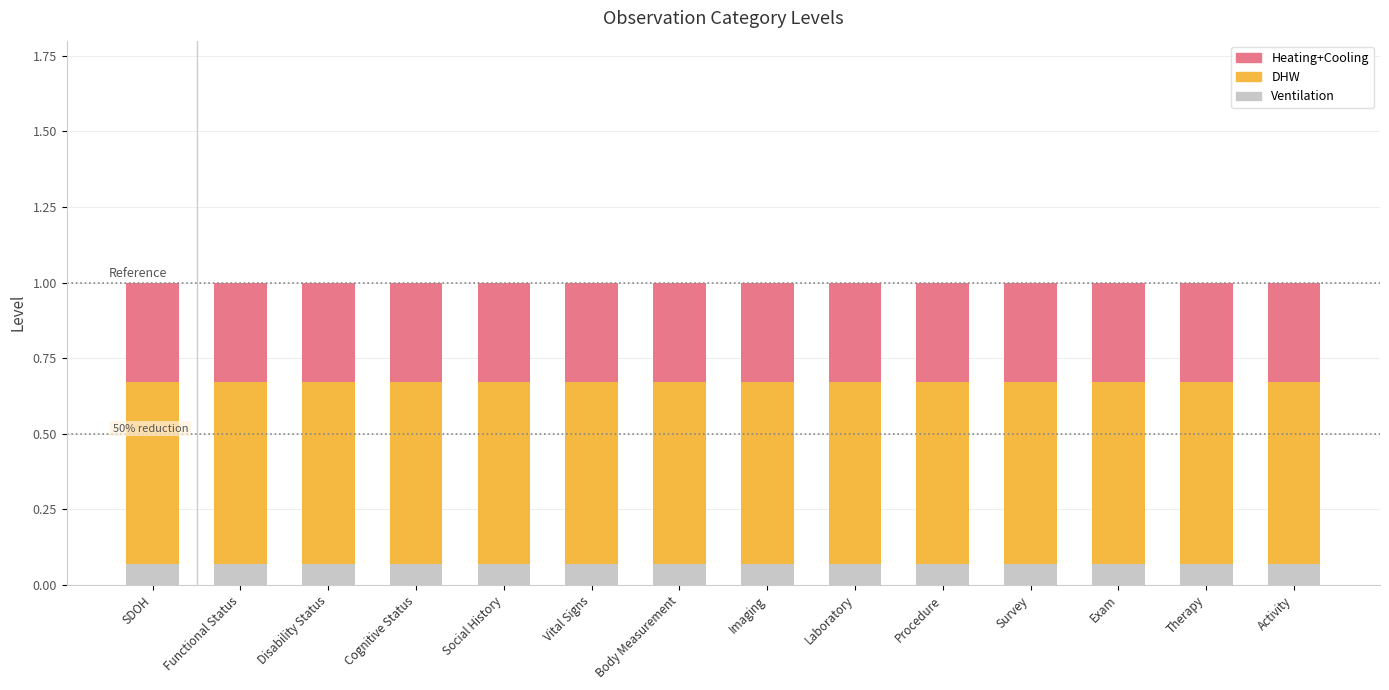

How many data points does each series have?

14